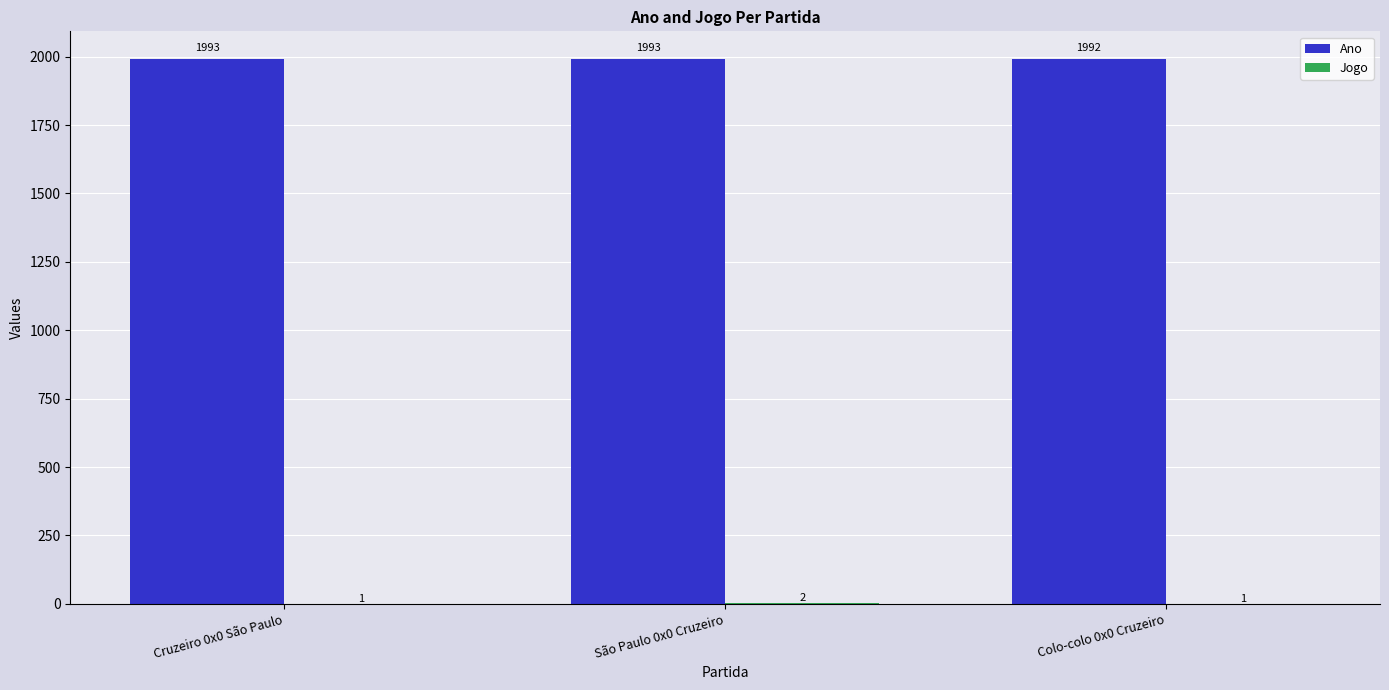

What is the greatest value displayed?

1993